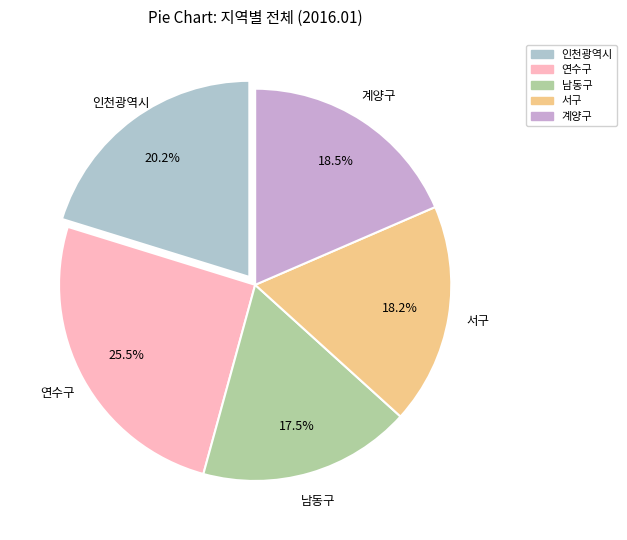

What percentage is NOT represented by 계양구?

81.5%